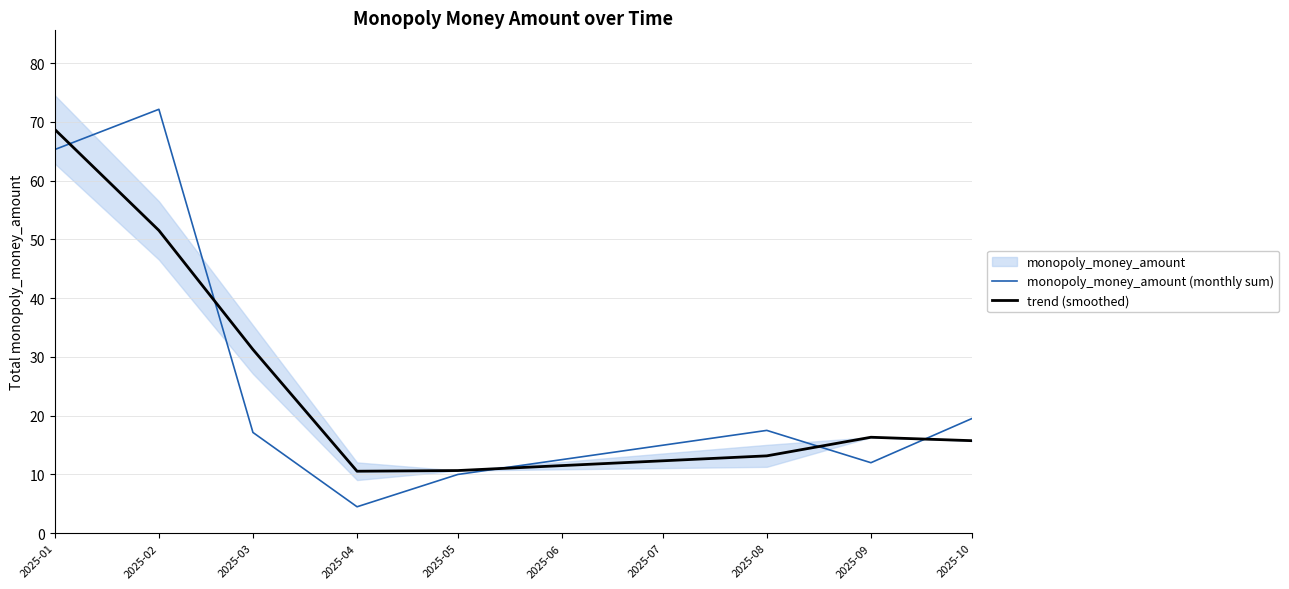

True or false: trend (smoothed) has a value of 13.2 at 2025-08.

True